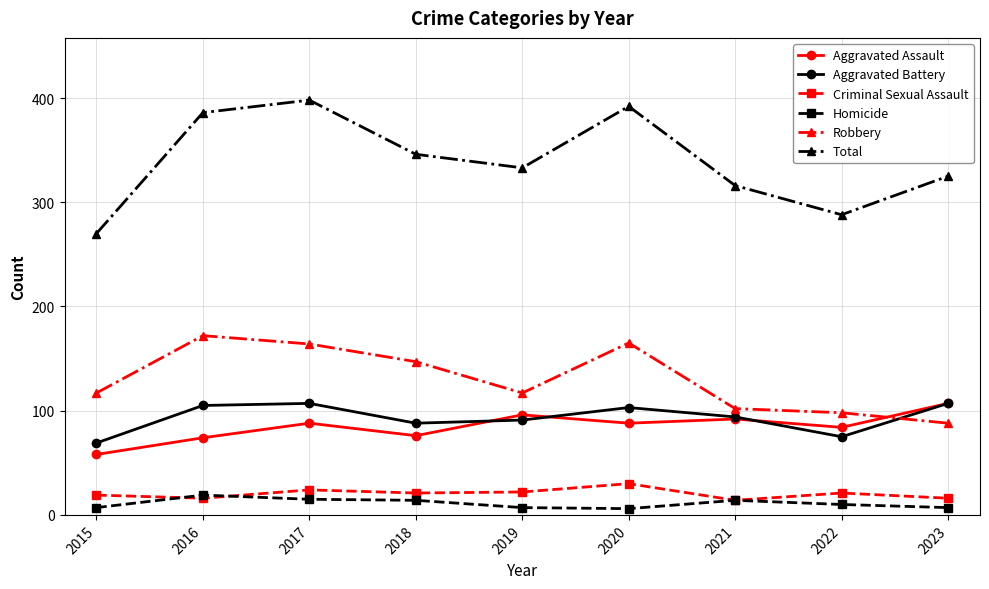

The value of Total at 2023 is 527. True or false?

False